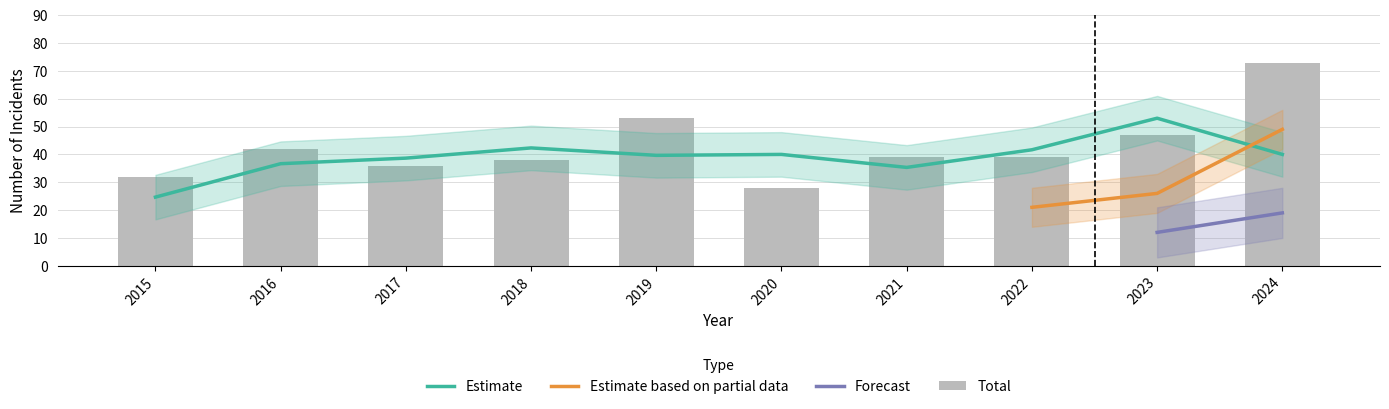

At which label does Total first exceed 39?

2016